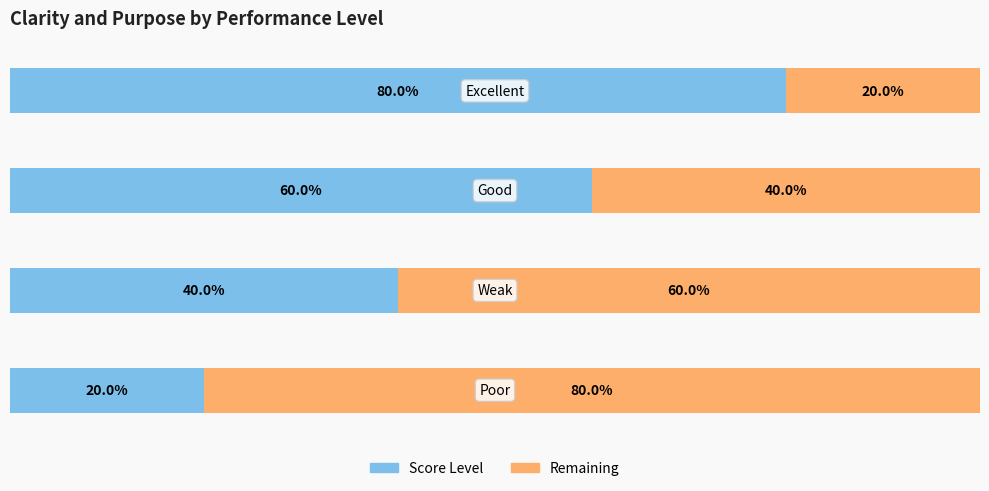

What are all the series names shown in the legend?

Score Level, Remaining